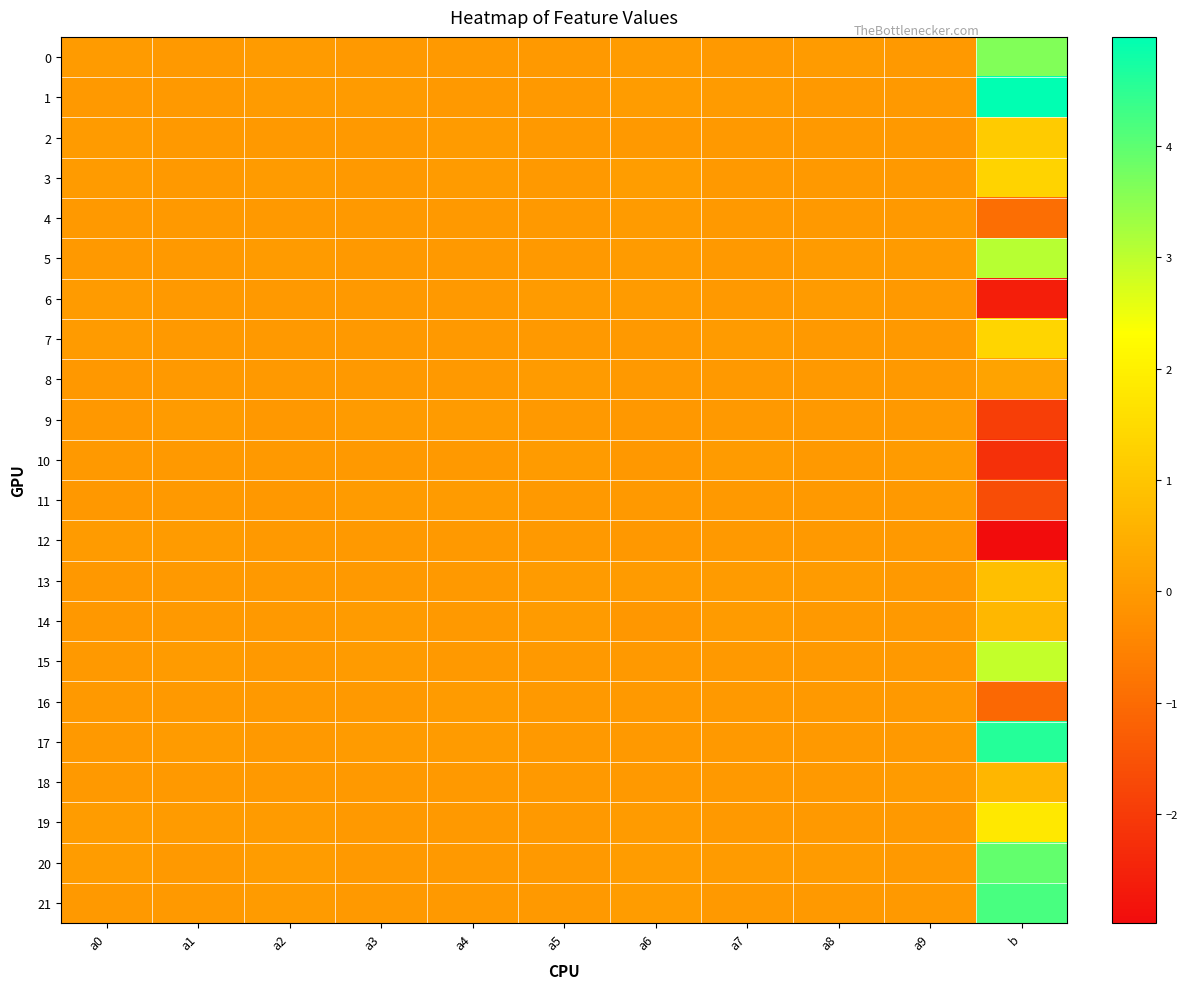

At how many categories does at least one series exceed 4?

1